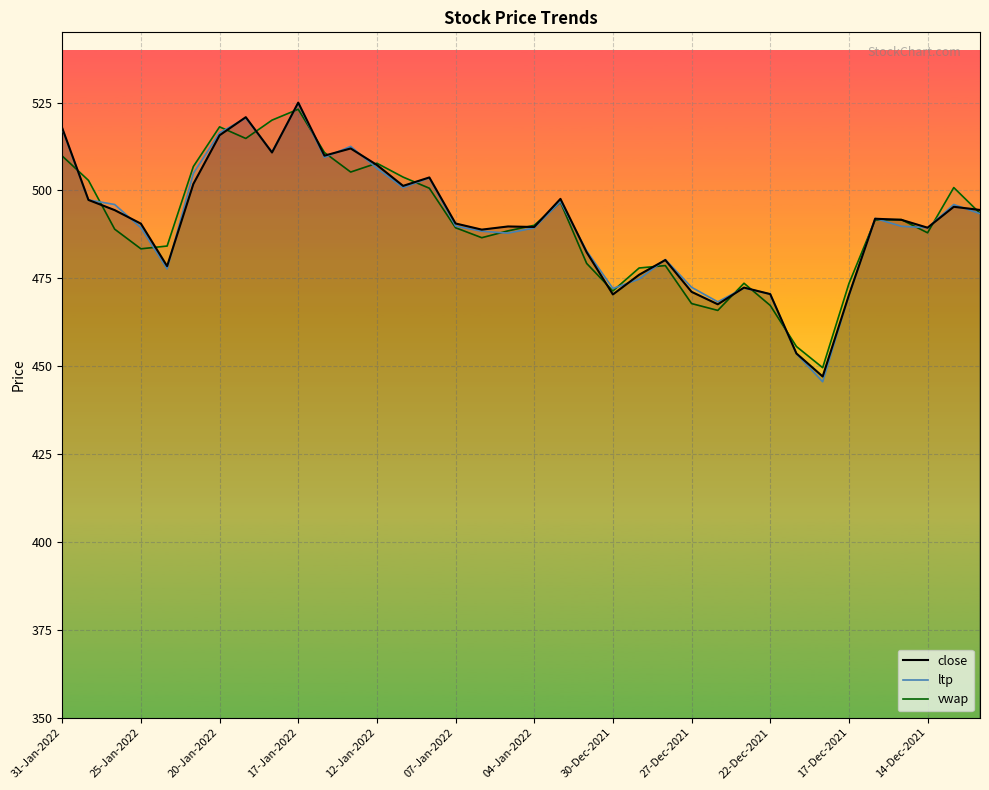

At which category does ltp reach its first local peak?

19-Jan-2022